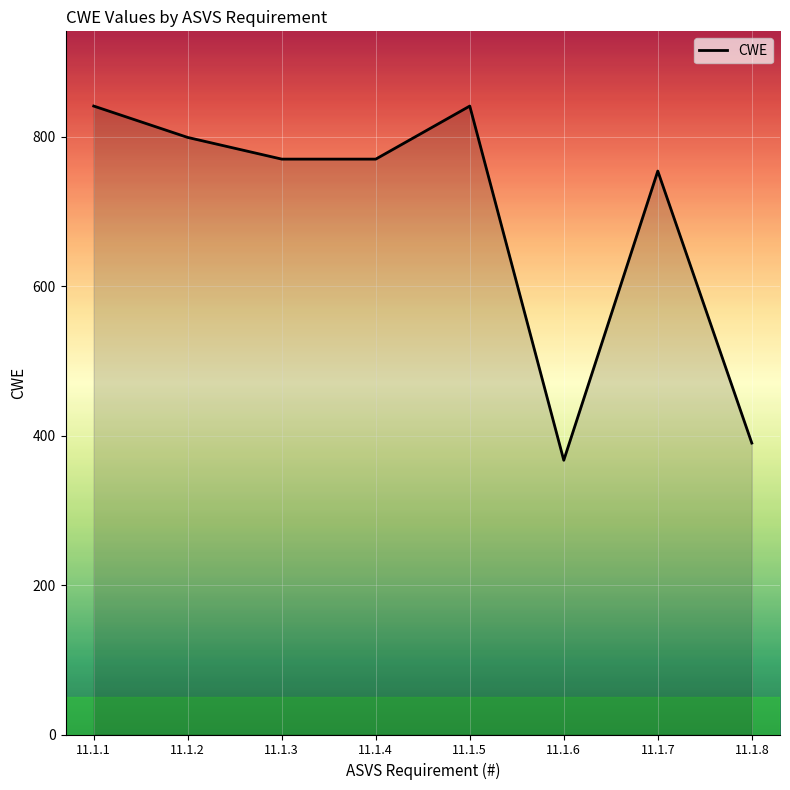

Where is the data nearest to the value 604?

11.1.7